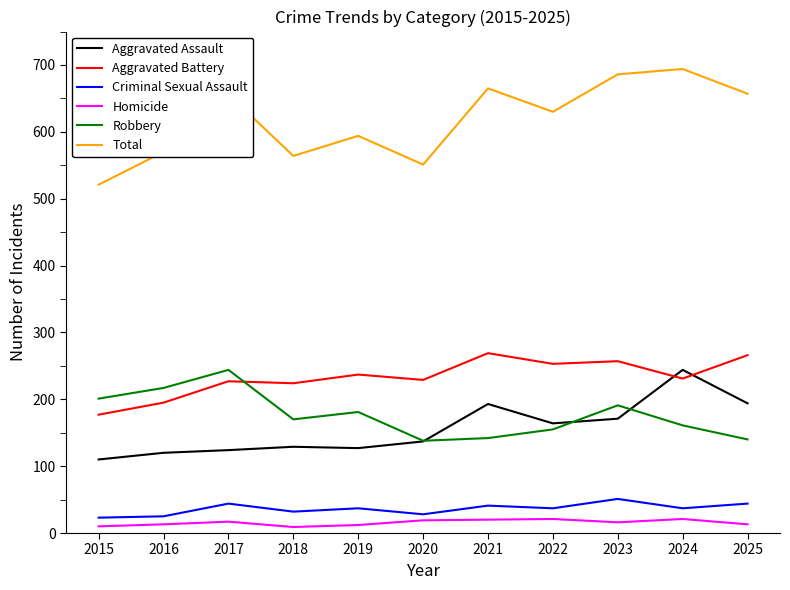

Which series has the largest total across all categories?

Total